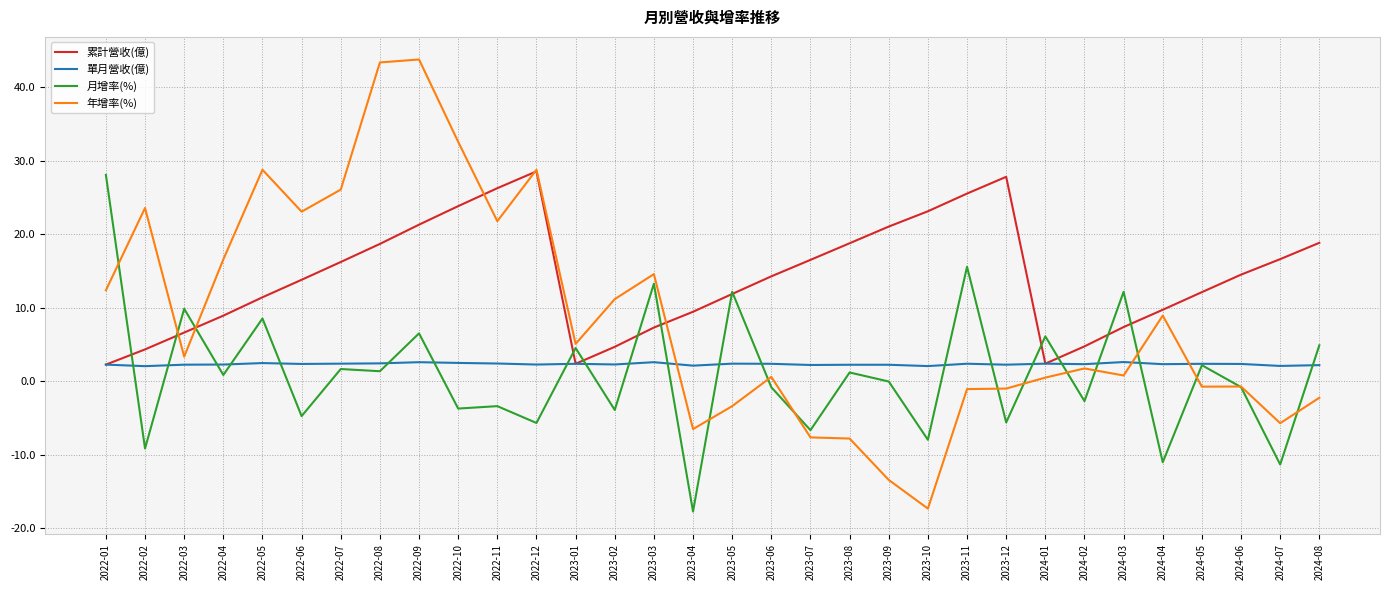

Between 2022-02 and 2024-07, which series saw the biggest shift?

年增率(%)